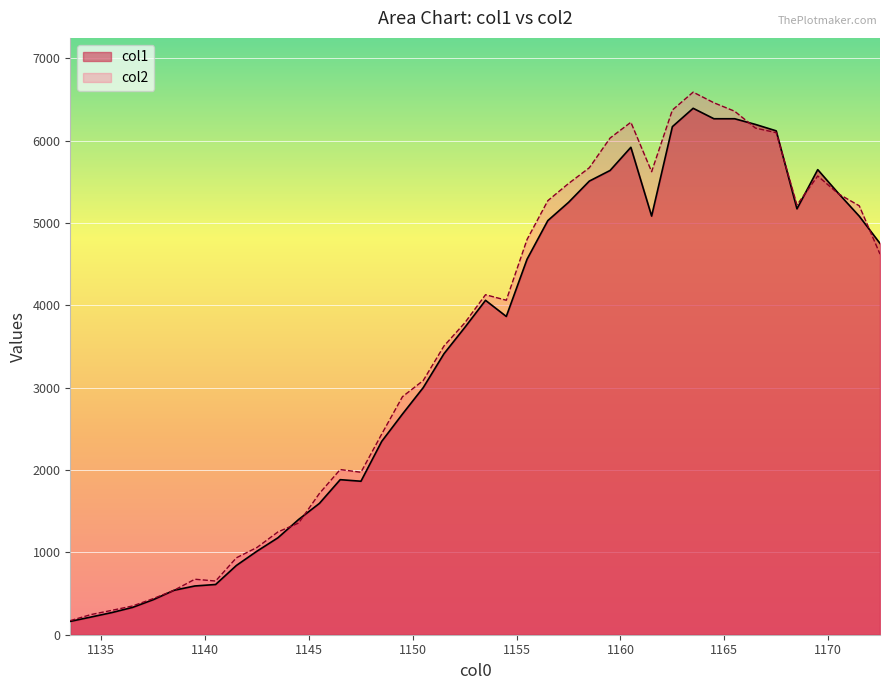

Where is the first local maximum for col1?

1146.5